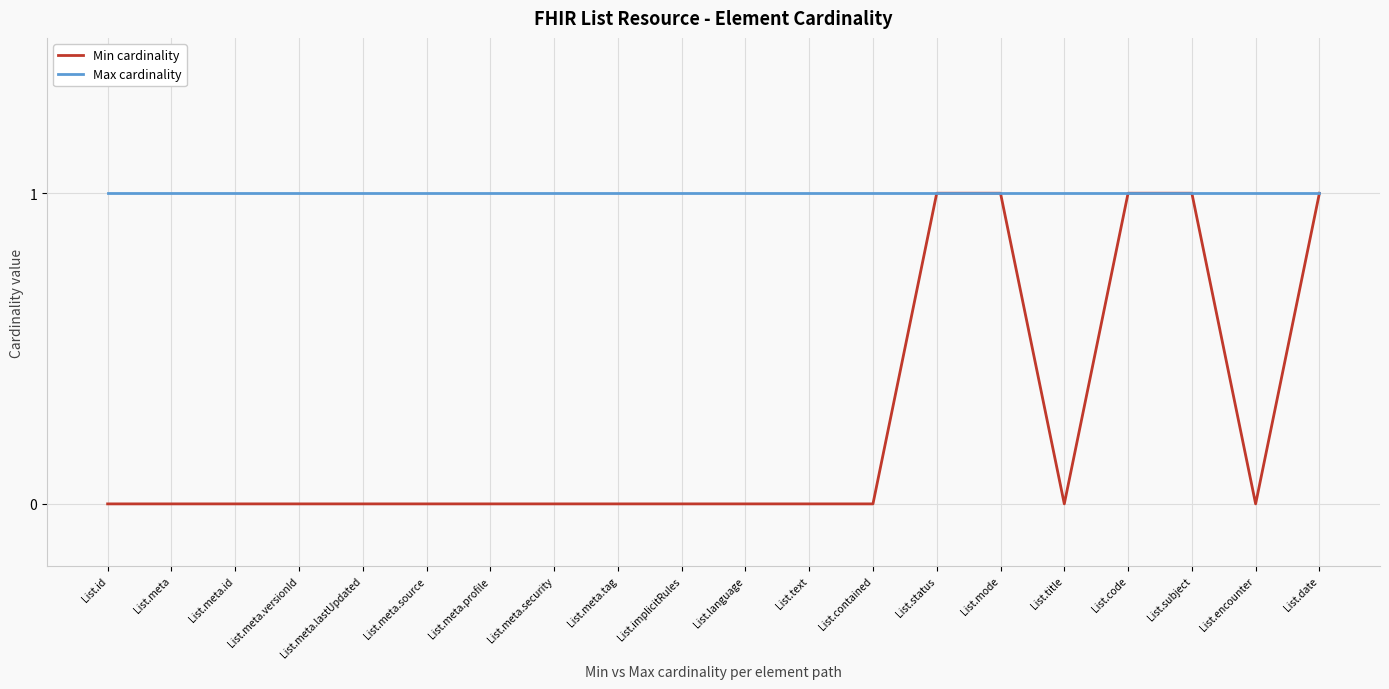

Reading left to right, extract all data points from this chart.

Min cardinality: 0	0	0	0	0	0	0	0	0	0	0	0	0	1	1	0	1	1	0	1
Max cardinality: 1	1	1	1	1	1	1	1	1	1	1	1	1	1	1	1	1	1	1	1